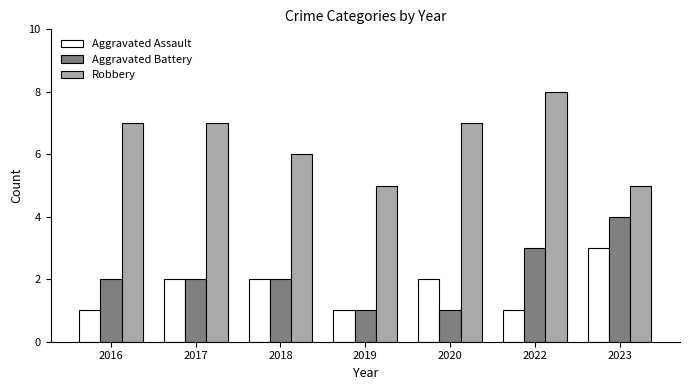

What is the value of the Aggravated Battery bar at the 6th from the left?

3